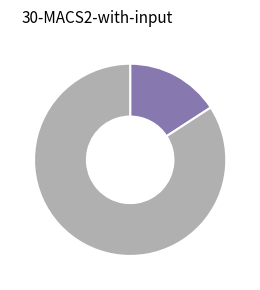

Does any single category account for the majority?

Yes